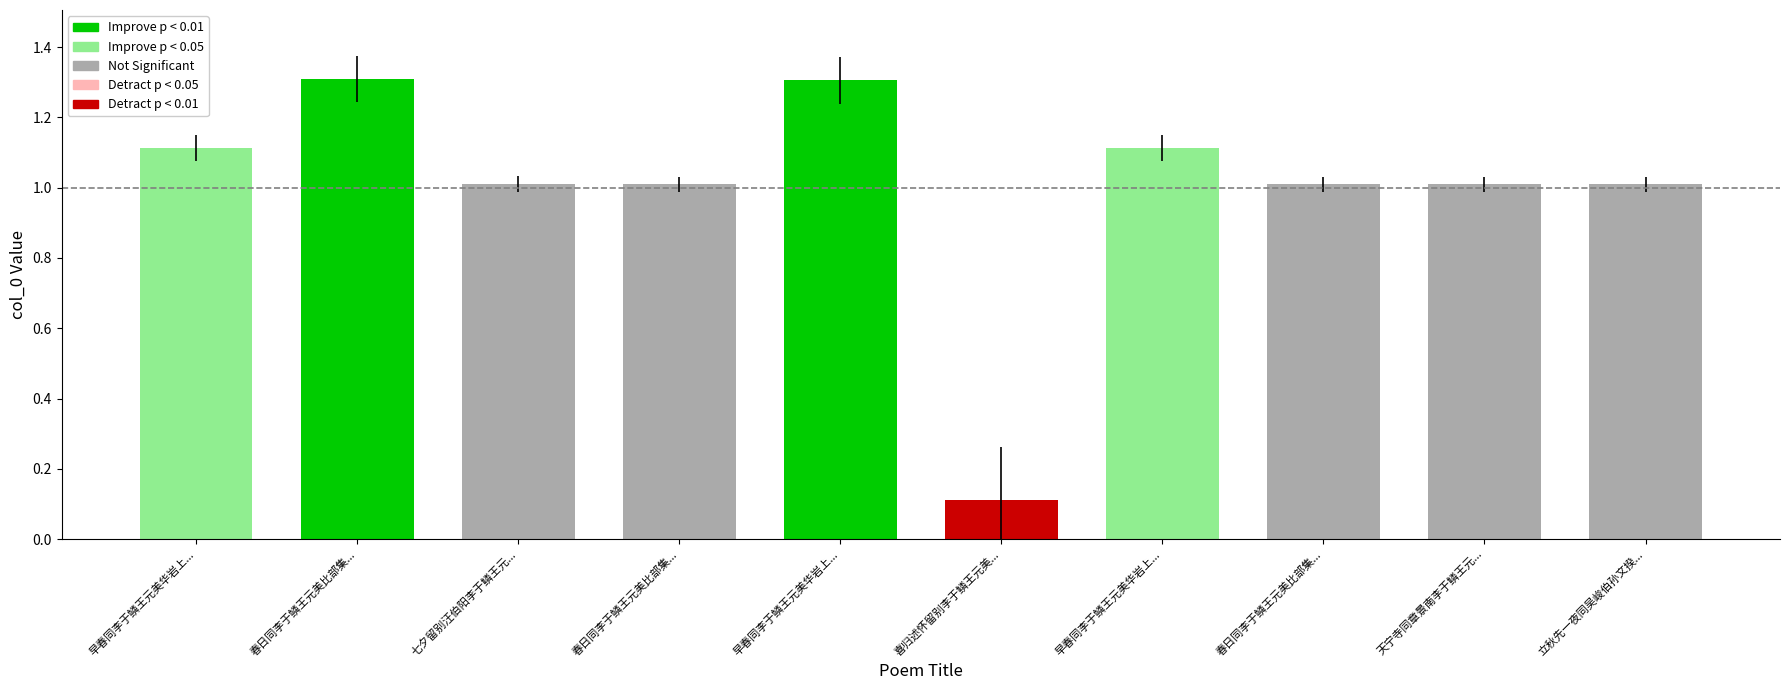

Which category has the highest value across all series?

春日同李于鳞王元美比部集...